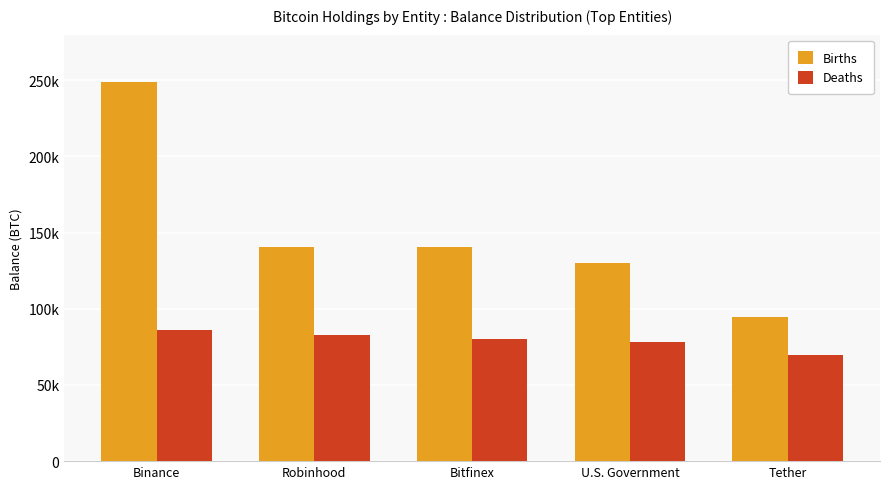

At how many categories does at least one series exceed 157417?

1